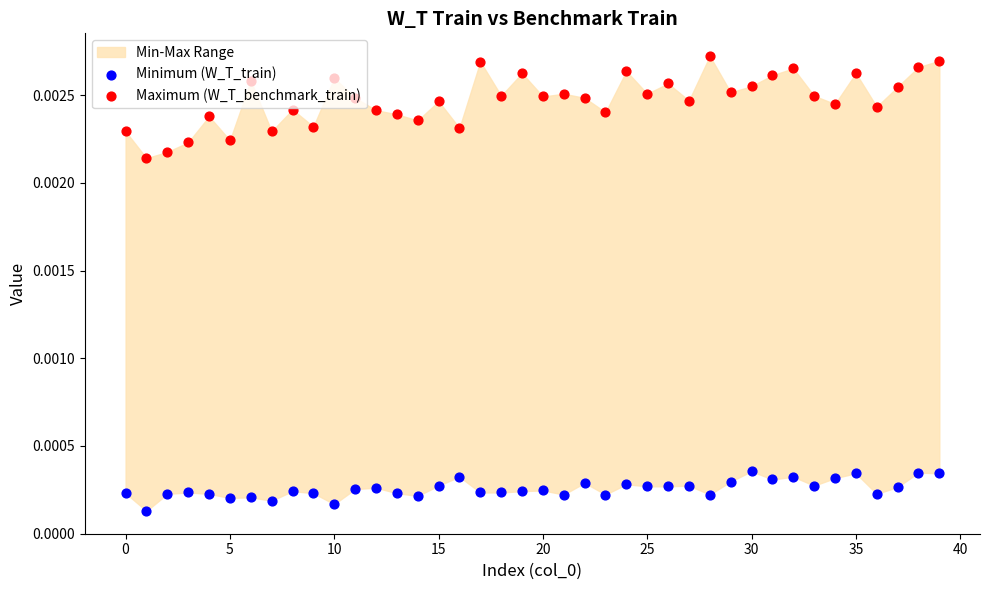

Which series contains the highest Y value?

Maximum (W_T_benchmark_train)